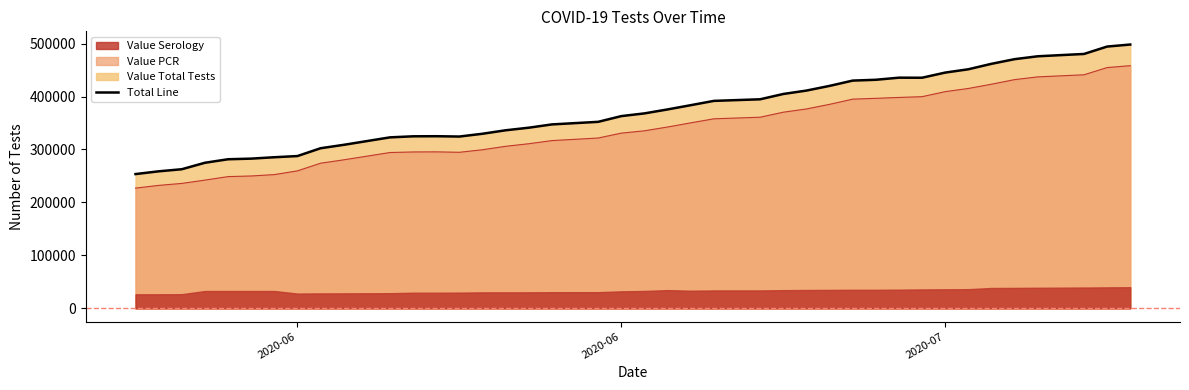

At how many categories does at least one series exceed 261559?

38